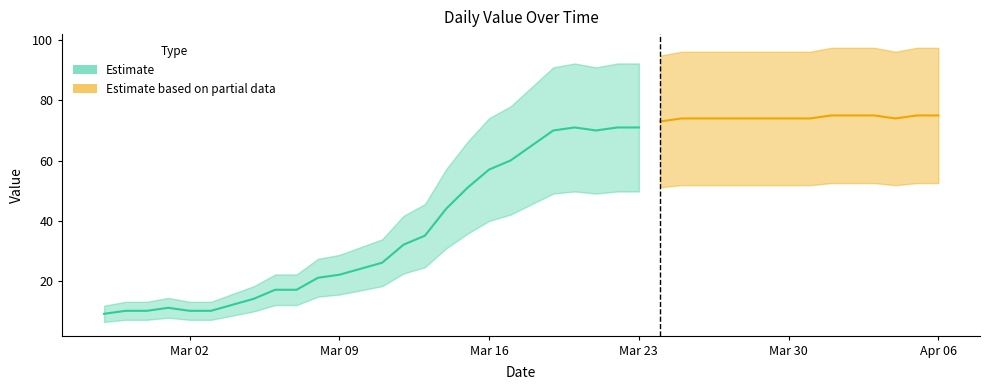

Reading left to right, list all the values displayed in this chart.

2020-02-27=9	2020-02-28=10	2020-02-29=10	2020-03-01=11	2020-03-02=10	2020-03-03=10	2020-03-04=12	2020-03-05=14	2020-03-06=17	2020-03-07=17	2020-03-08=21	2020-03-09=22	2020-03-10=24	2020-03-11=26	2020-03-12=32	2020-03-13=35	2020-03-14=44	2020-03-15=51	2020-03-16=57	2020-03-17=60	2020-03-18=65	2020-03-19=70	2020-03-20=71	2020-03-21=70	2020-03-22=71	2020-03-23=71	2020-03-24=73	2020-03-25=74	2020-03-26=74	2020-03-27=74	2020-03-28=74	2020-03-29=74	2020-03-30=74	2020-03-31=74	2020-04-01=75	2020-04-02=75	2020-04-03=75	2020-04-04=74	2020-04-05=75	2020-04-06=75